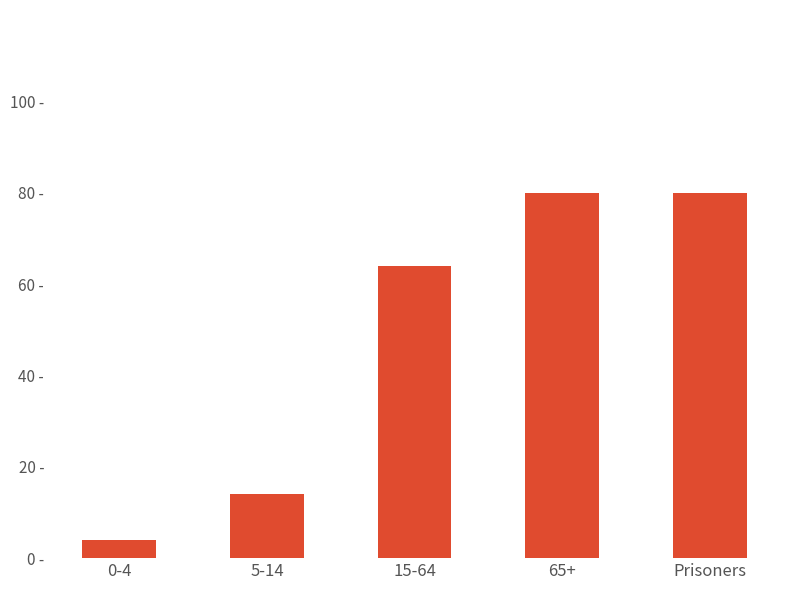

Count the values in the range 14 to 80.

4